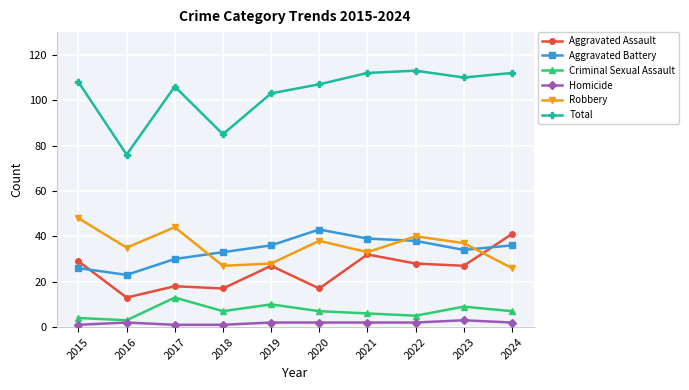

What is the difference between the highest and lowest values at 2021?

110